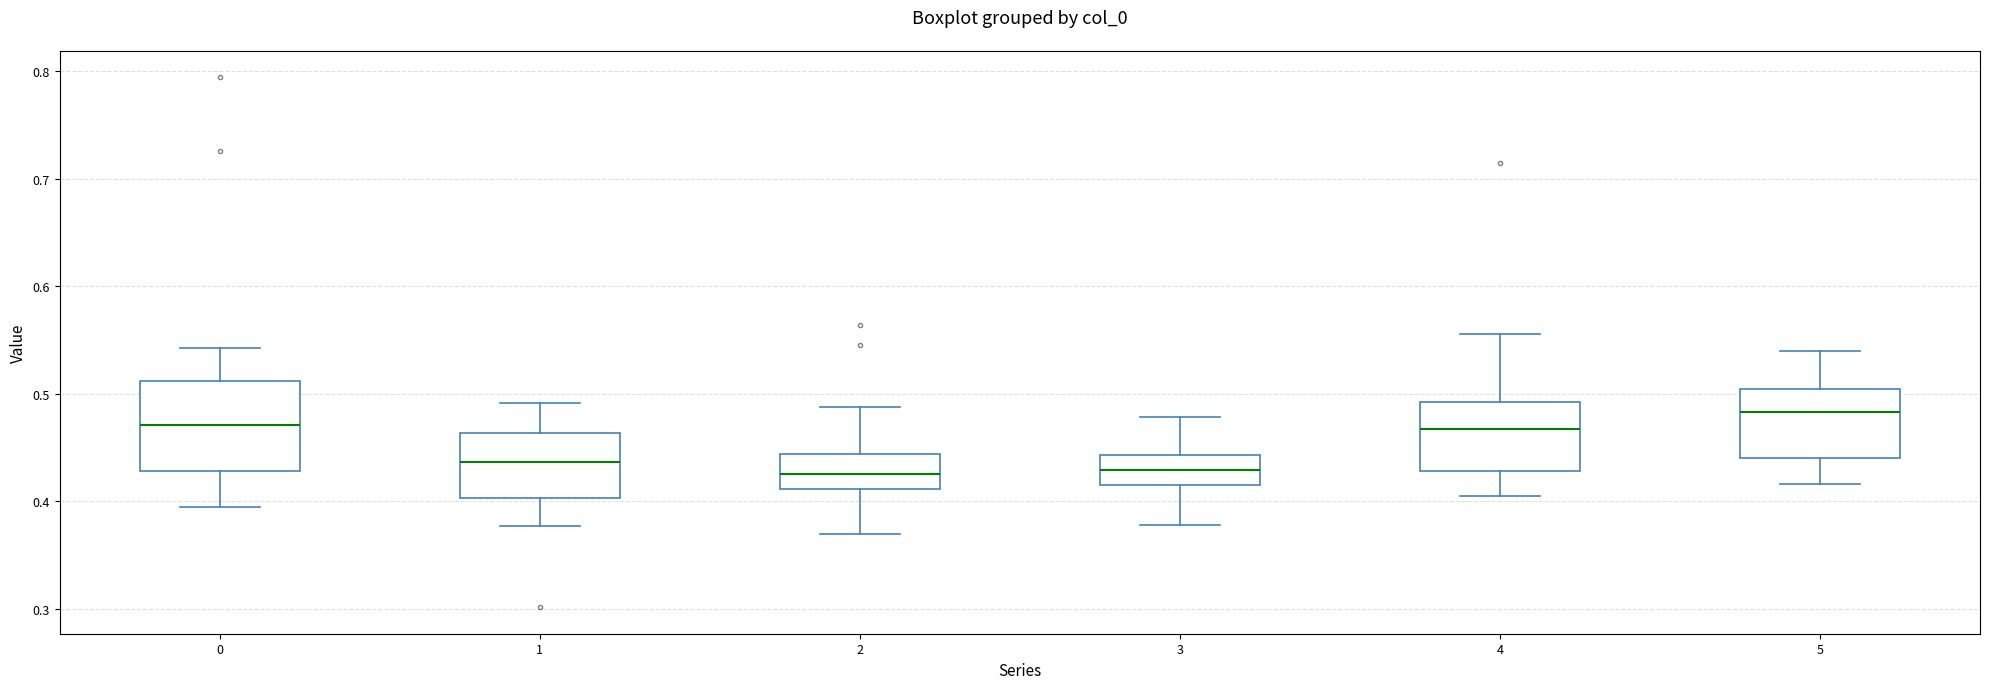

Where does the lower whisker of the box at x = 4 end on the y-axis? The values are not printed on the chart, so give them approximately, as read against the axis.

0.41